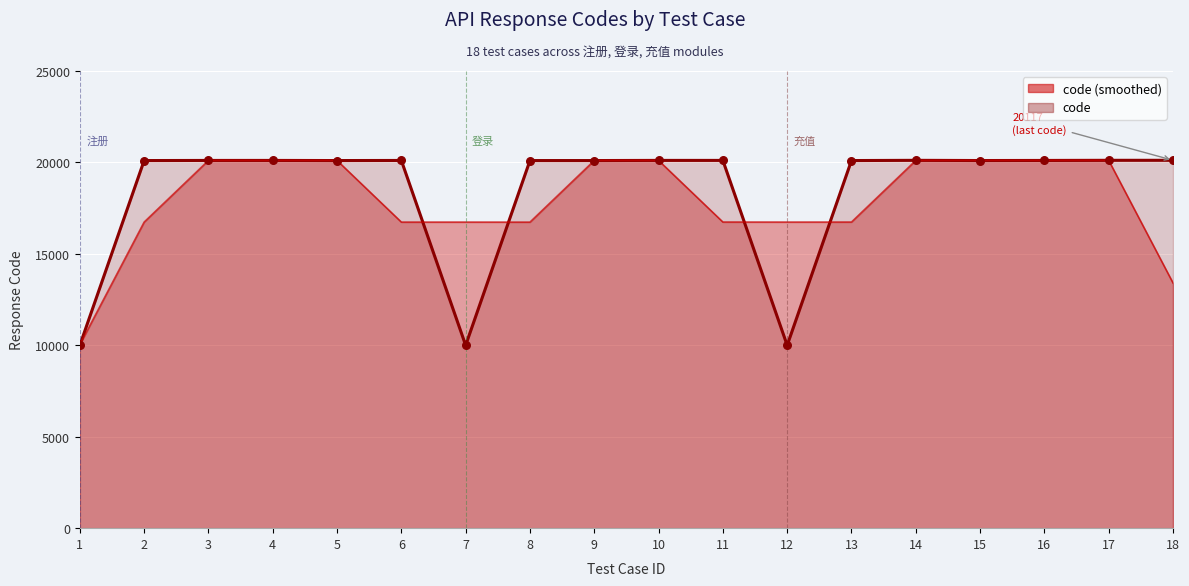

What is the ratio of the value at 5 to the value at 6?

1.0